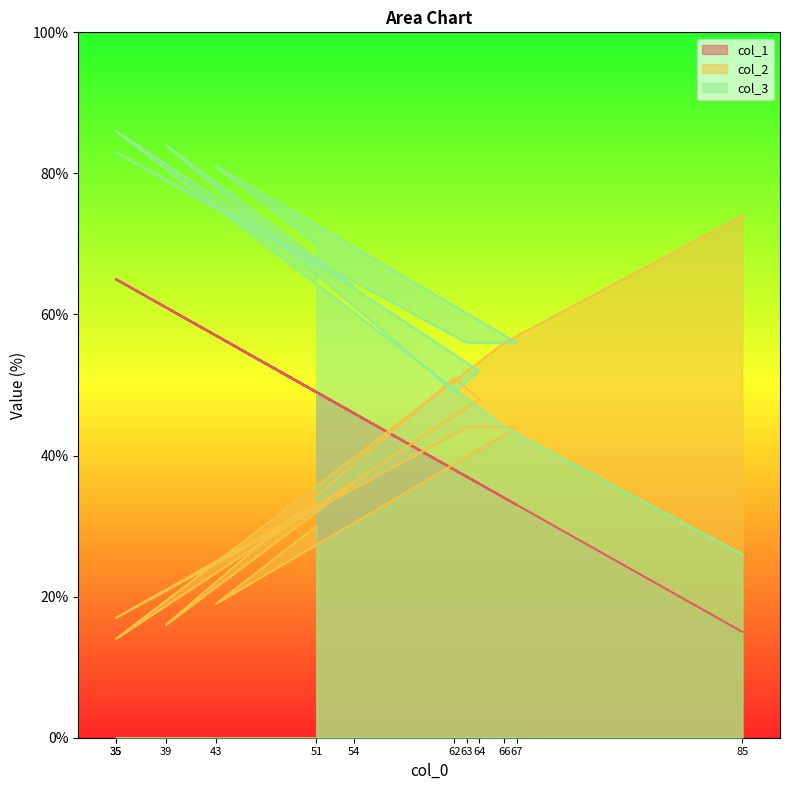

How many lines are shown in the chart?

3